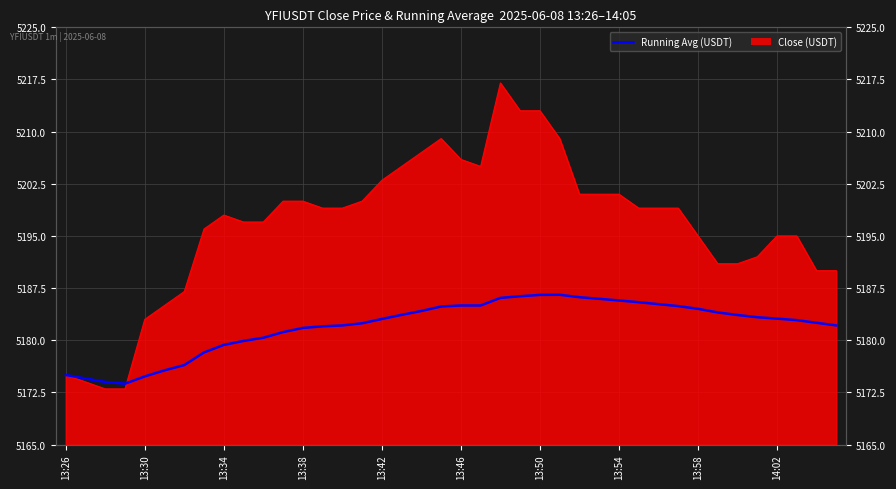

How many lines are shown in the chart?

1